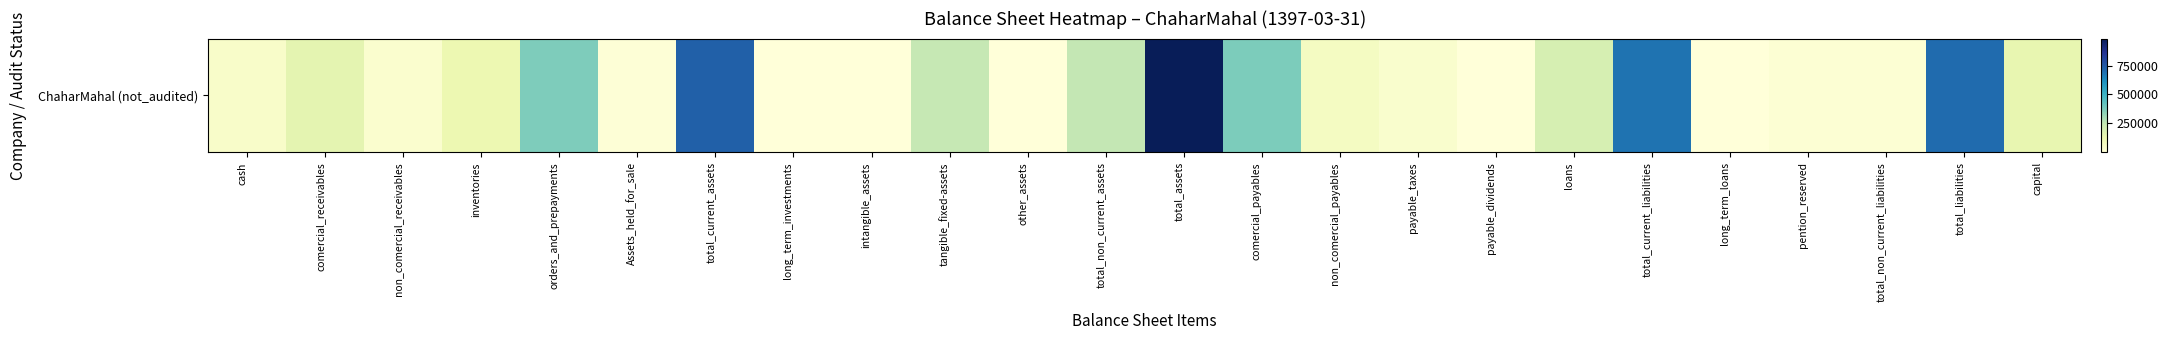

What is the change in value from Assets_held_for_sale to tangible_fixed-assets?

+238735